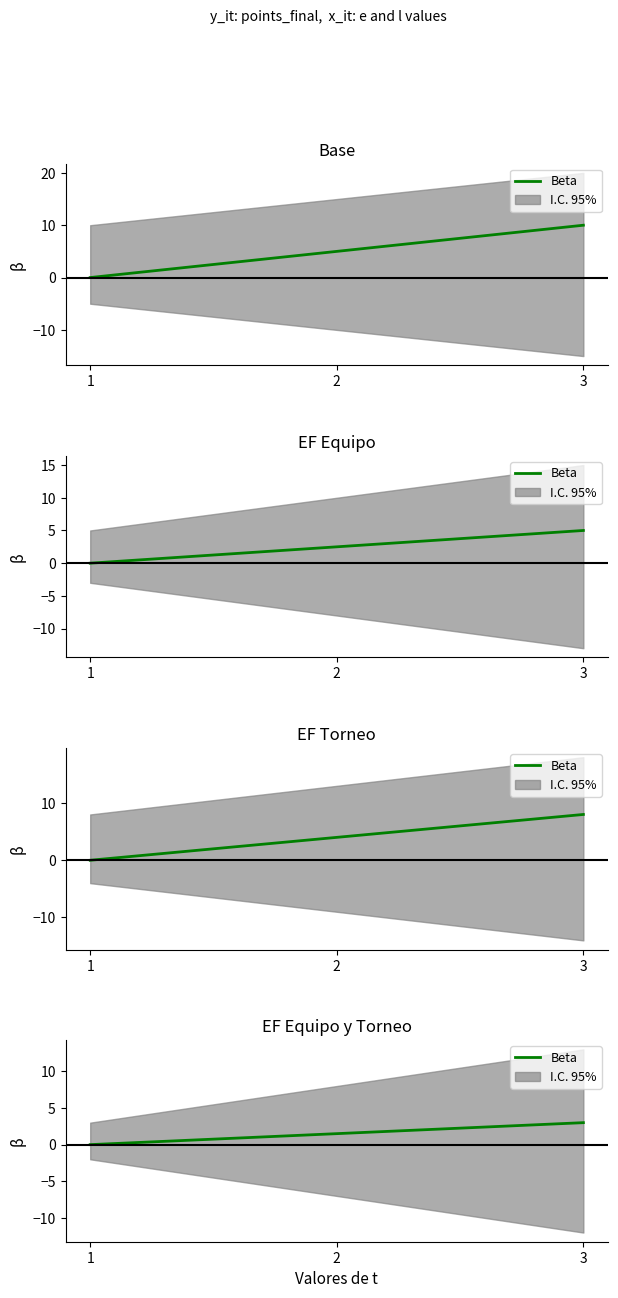

Between 3 and 2, which is larger?

3